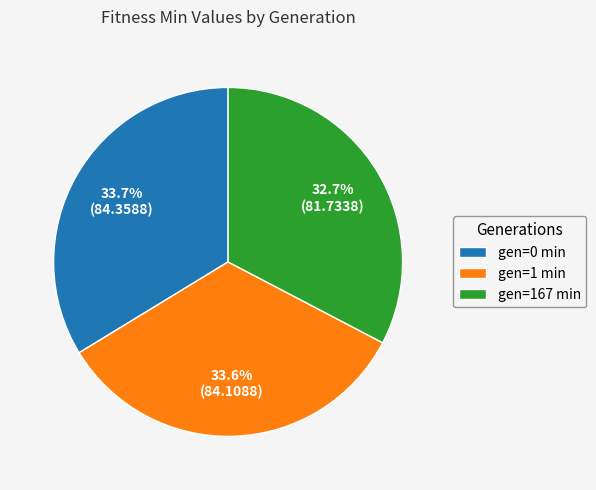

Count the number of slices in the pie.

3